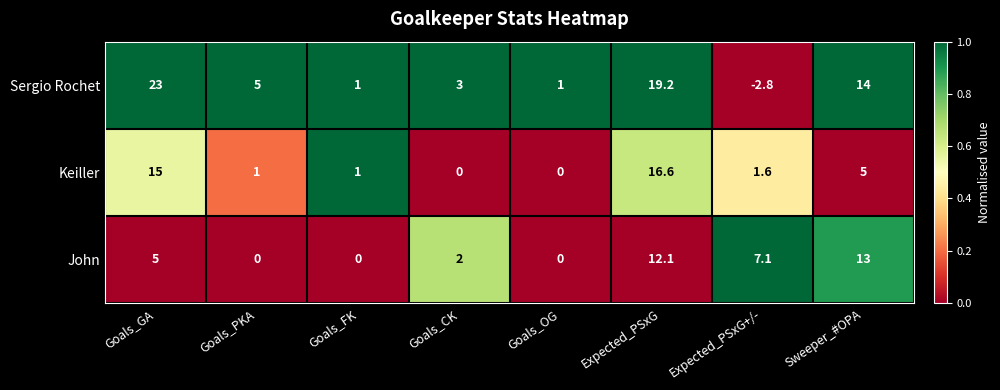

Count the number of data series in this chart.

3